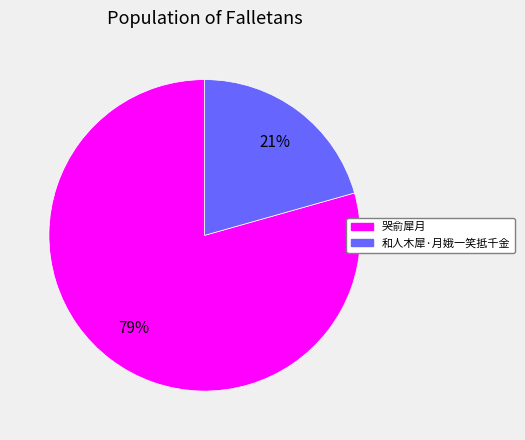

What is the ratio of the value at 和人木犀·月娥一笑抵千金 to the value at 哭俞犀月?

0.3